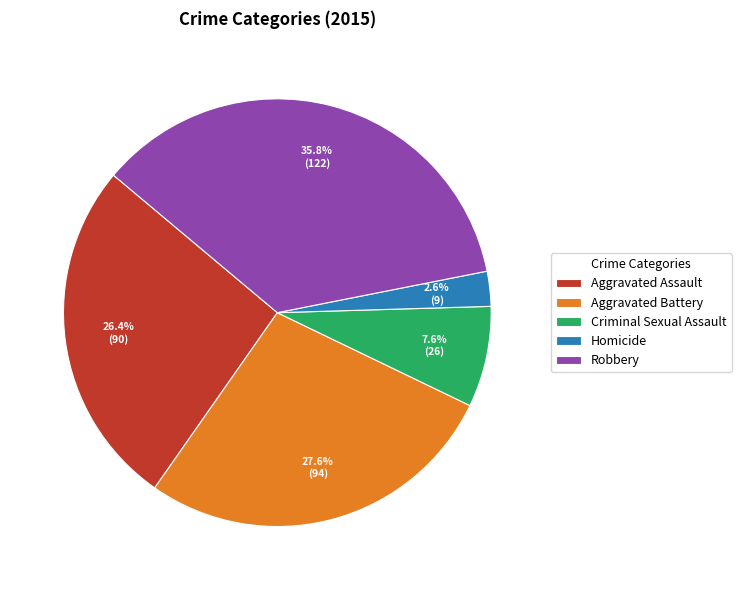

The Aggravated Battery slice represents 28% of the pie. True or false?

True